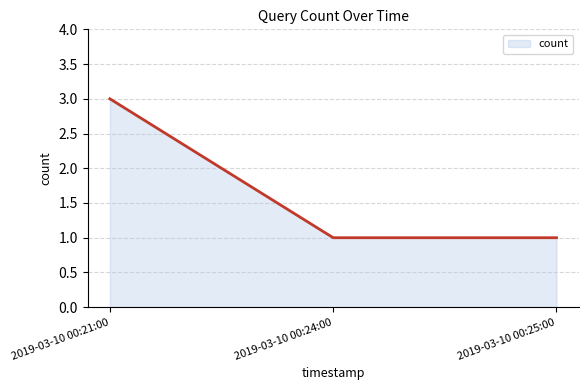

What value does the data have at 2019-03-10 00:25:00?

1